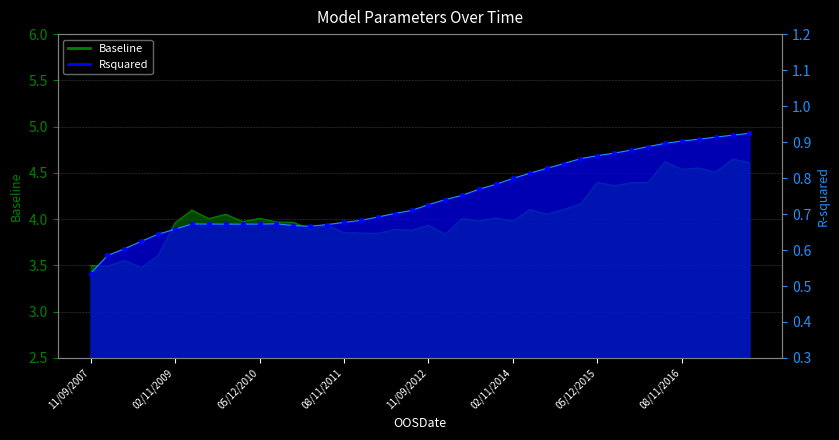

Which series has the widest spread of Y values?

Baseline